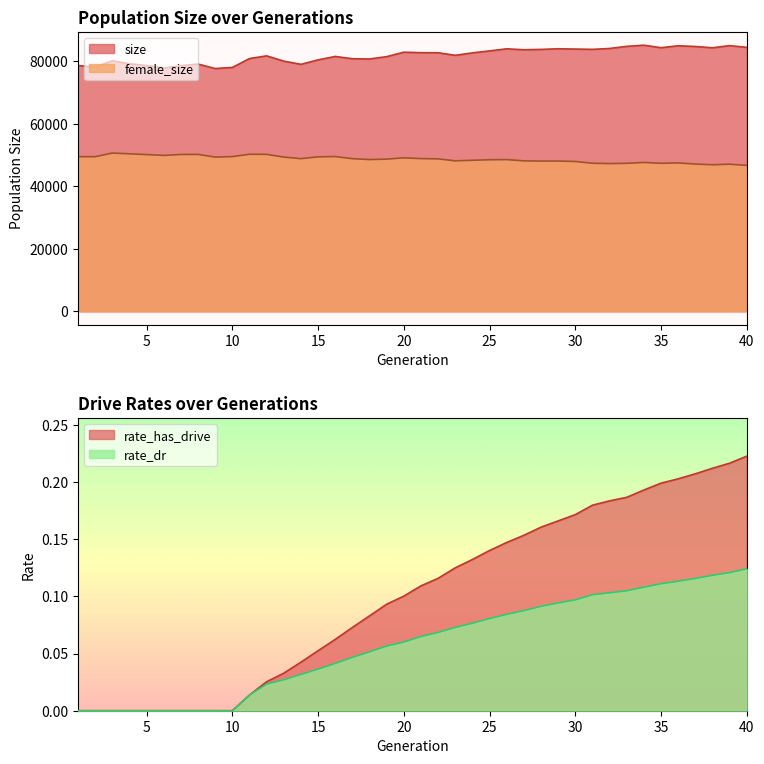

At how many categories does at least one series exceed 58959?

40